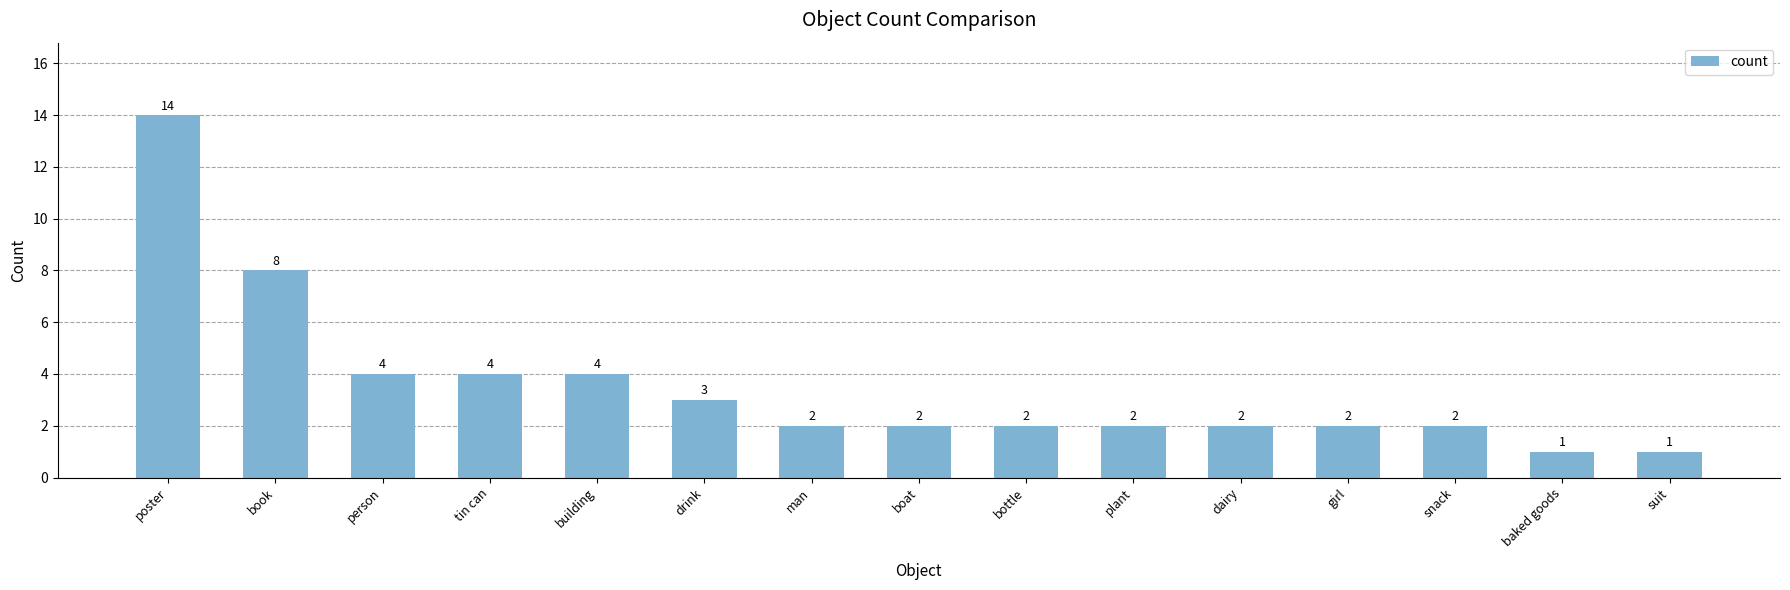

True or false: the data shows 3 at man.

False